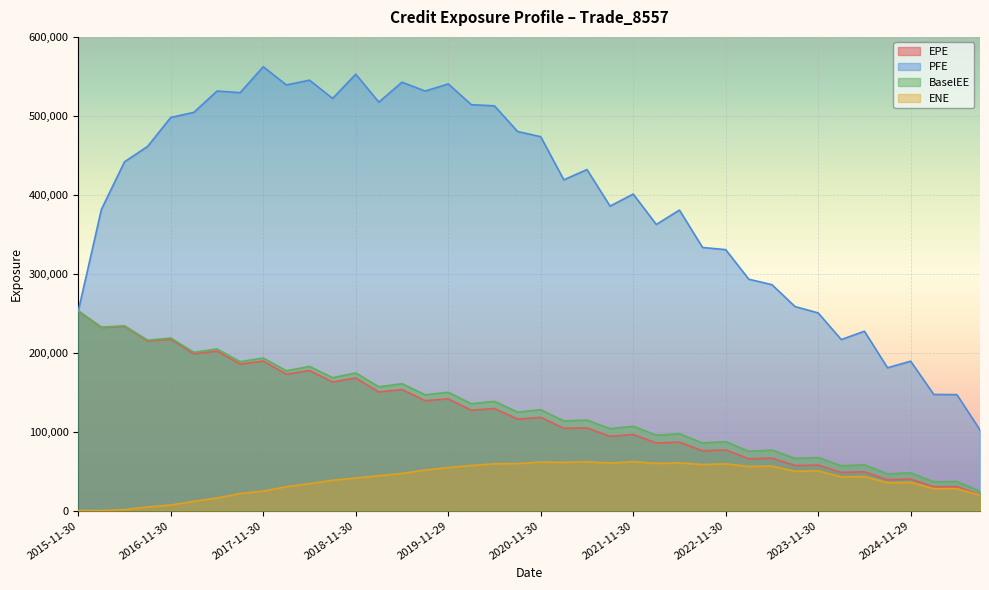

Reading left to right, list all the values displayed in this chart.

EPE: 2015-11-30=252949.0	2016-02-29=231998.0	2016-05-31=233335.0	2016-08-31=214810.0	2016-11-30=216943.0	2017-02-28=198496.0	2017-05-31=202048.0	2017-08-31=185566.0	2017-11-30=189478.0	2018-02-28=172839.0	2018-05-31=177520.0	2018-08-31=162924.0	2018-11-30=168031.0	2019-02-28=150341.0	2019-05-31=153356.0	2019-08-30=139249.0	2019-11-29=141588.0	2020-02-28=127145.0	2020-05-29=129334.0	2020-08-28=115899.0	2020-11-30=118108.0	2021-02-26=104316.0	2021-05-28=104739.0	2021-08-31=94169.1	2021-11-30=96409.4	2022-02-28=85701.5	2022-05-31=86779.6	2022-08-31=75810.2	2022-11-30=76858.3	2023-02-28=65617.3	2023-05-31=66563.7	2023-08-31=57050.7	2023-11-30=57650.3	2024-02-29=48357.3	2024-05-31=49103.8	2024-08-30=39067.5	2024-11-29=39915.4	2025-02-28=30144.0	2025-05-30=30350.0	2025-08-29=19840.0
PFE: 2015-11-30=252949.0	2016-02-29=381490.0	2016-05-31=441830.0	2016-08-31=461348.0	2016-11-30=497978.0	2017-02-28=504426.0	2017-05-31=531432.0	2017-08-31=529365.0	2017-11-30=562213.0	2018-02-28=539143.0	2018-05-31=545187.0	2018-08-31=522085.0	2018-11-30=552752.0	2019-02-28=517360.0	2019-05-31=542649.0	2019-08-30=531386.0	2019-11-29=540437.0	2020-02-28=514153.0	2020-05-29=512674.0	2020-08-28=480187.0	2020-11-30=473572.0	2021-02-26=418960.0	2021-05-28=431978.0	2021-08-31=385660.0	2021-11-30=400948.0	2022-02-28=362466.0	2022-05-31=380644.0	2022-08-31=333294.0	2022-11-30=330545.0	2023-02-28=293092.0	2023-05-31=286184.0	2023-08-31=258432.0	2023-11-30=250411.0	2024-02-29=216613.0	2024-05-31=227243.0	2024-08-30=180929.0	2024-11-29=189267.0	2025-02-28=147140.0	2025-05-30=146910.0	2025-08-29=102103.0
BaselEE: 2015-11-30=252949.0	2016-02-29=232359.0	2016-05-31=234066.0	2016-08-31=215905.0	2016-11-30=218553.0	2017-02-28=200504.0	2017-05-31=204755.0	2017-08-31=188666.0	2017-11-30=193264.0	2018-02-28=177038.0	2018-05-31=182626.0	2018-08-31=168341.0	2018-11-30=174368.0	2019-02-28=156778.0	2019-05-31=160730.0	2019-08-30=146675.0	2019-11-29=149883.0	2020-02-28=135333.0	2020-05-29=138420.0	2020-08-28=124724.0	2020-11-30=127823.0	2021-02-26=113540.0	2021-05-28=114676.0	2021-08-31=103739.0	2021-11-30=106835.0	2022-02-28=95567.0	2022-05-31=97392.5	2022-08-31=85629.6	2022-11-30=87366.6	2023-02-28=75073.7	2023-05-31=76663.1	2023-08-31=66143.8	2023-11-30=67278.8	2024-02-29=56816.6	2024-05-31=58090.0	2024-08-30=46530.9	2024-11-29=47863.9	2025-02-28=36399.2	2025-05-30=36904.2	2025-08-29=24293.3
ENE: 2015-11-30=0.0	2016-02-29=98.3	2016-05-31=1252.1	2016-08-31=4587.4	2016-11-30=7118.2	2017-02-28=11774.3	2017-05-31=15963.0	2017-08-31=21655.2	2017-11-30=24712.4	2018-02-28=30277.1	2018-05-31=34063.9	2018-08-31=38477.8	2018-11-30=41220.2	2019-02-28=44256.7	2019-05-31=46944.1	2019-08-30=51410.5	2019-11-29=54442.6	2020-02-28=57188.3	2020-05-29=59344.8	2020-08-28=59612.1	2020-11-30=61450.0	2021-02-26=61159.6	2021-05-28=61885.9	2021-08-31=60211.3	2021-11-30=62039.0	2022-02-28=59780.9	2022-05-31=60485.3	2022-08-31=58321.2	2022-11-30=59274.4	2023-02-28=55912.6	2023-05-31=56391.5	2023-08-31=49790.9	2023-11-30=50334.4	2024-02-29=42659.2	2024-05-31=43137.4	2024-08-30=35292.7	2024-11-29=35828.2	2025-02-28=27841.0	2025-05-30=27762.0	2025-08-29=19460.3